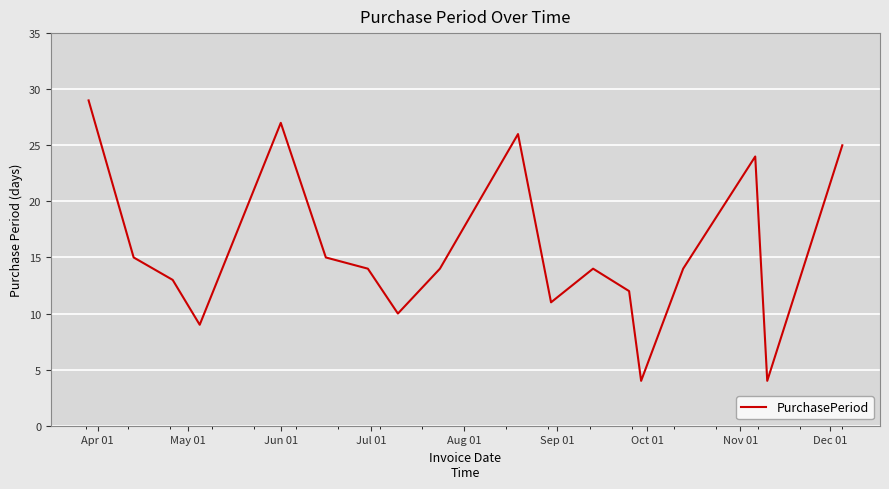

What is the smallest value displayed?

4